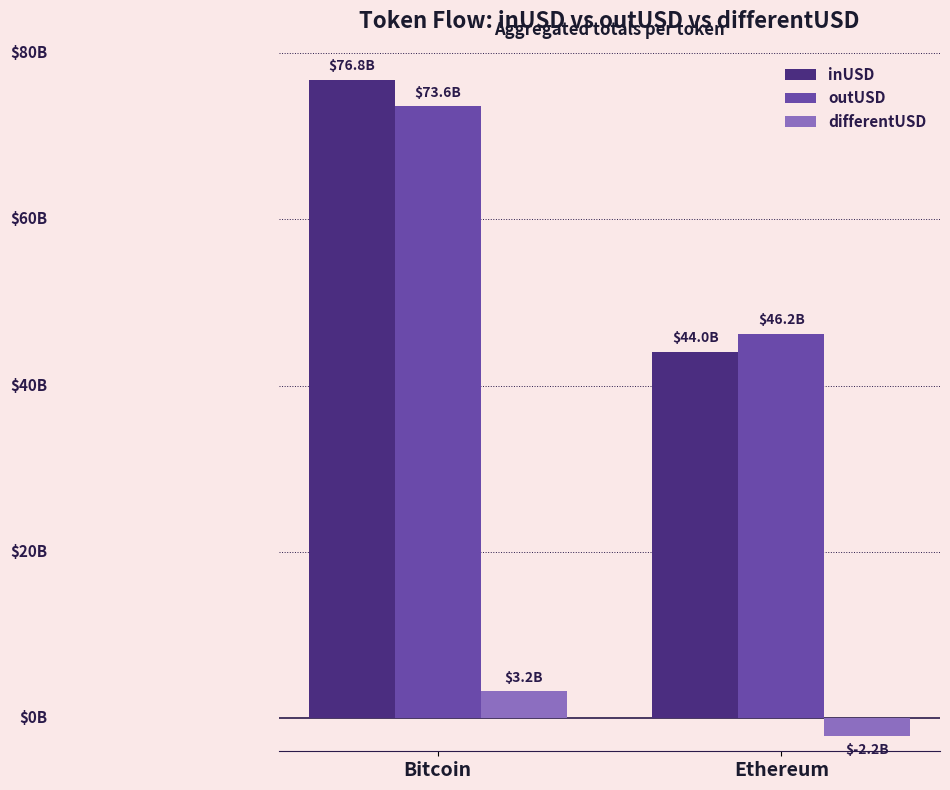

Where does the inUSD series first go above 76756283397?

Bitcoin